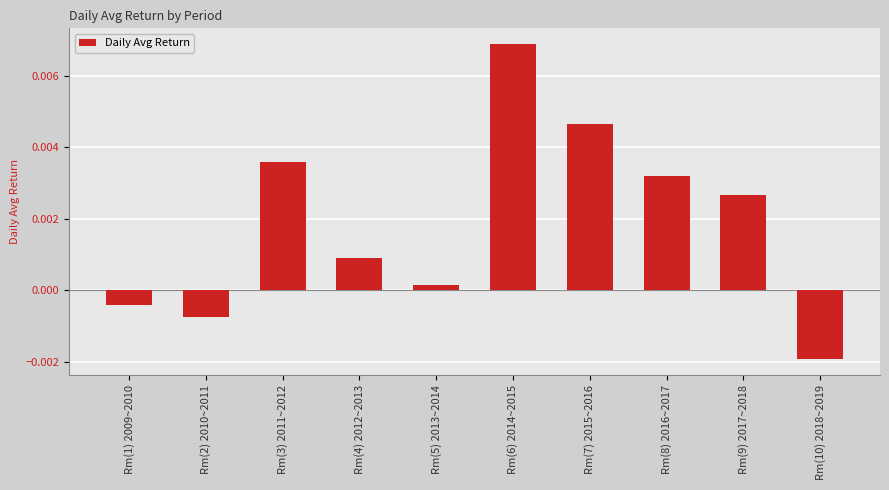

Which label corresponds to the smallest value in the chart?

Rm(10) 2018~2019